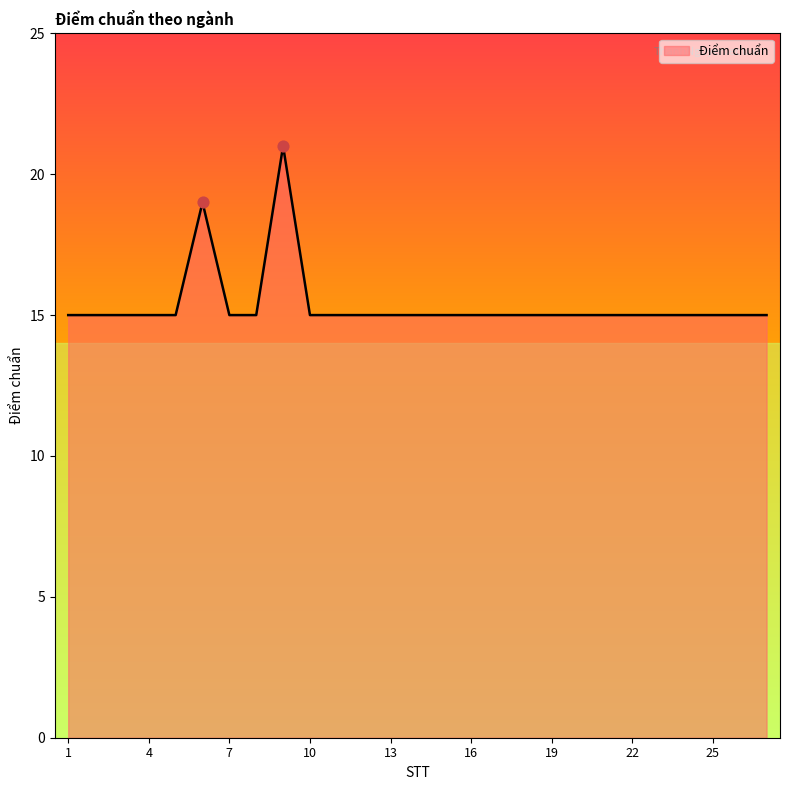

What is the smallest value displayed?

15